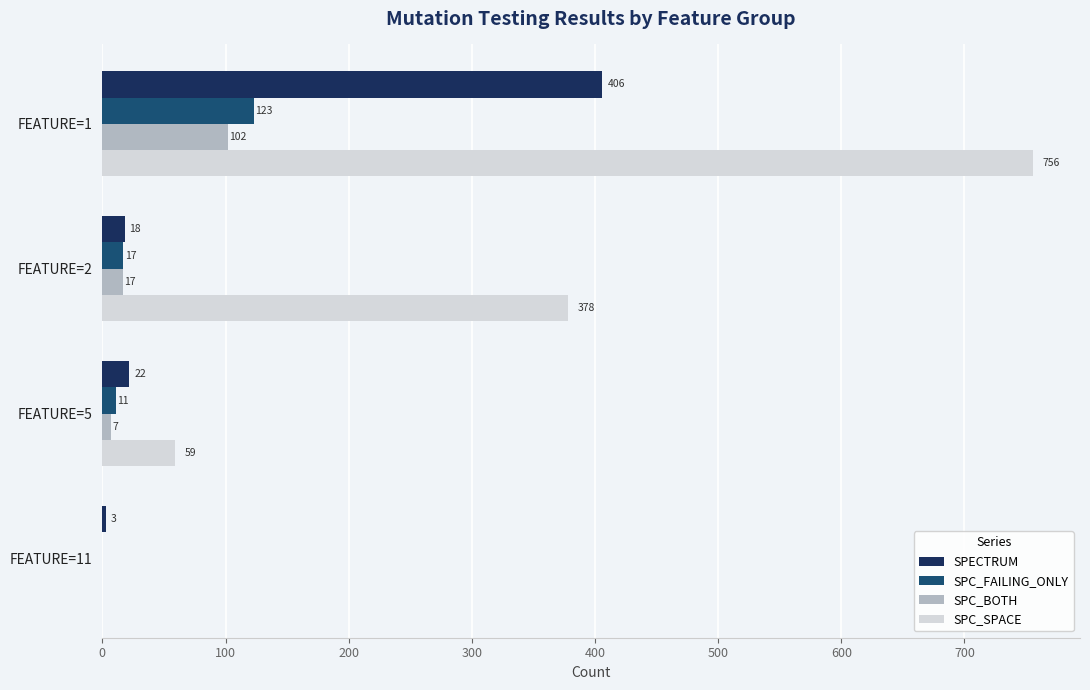

At which label is SPC_SPACE closest to 378?

FEATURE=2